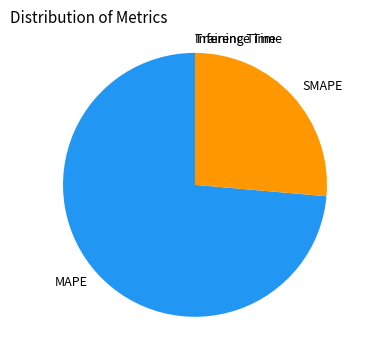

Which category has the biggest portion of the pie?

MAPE